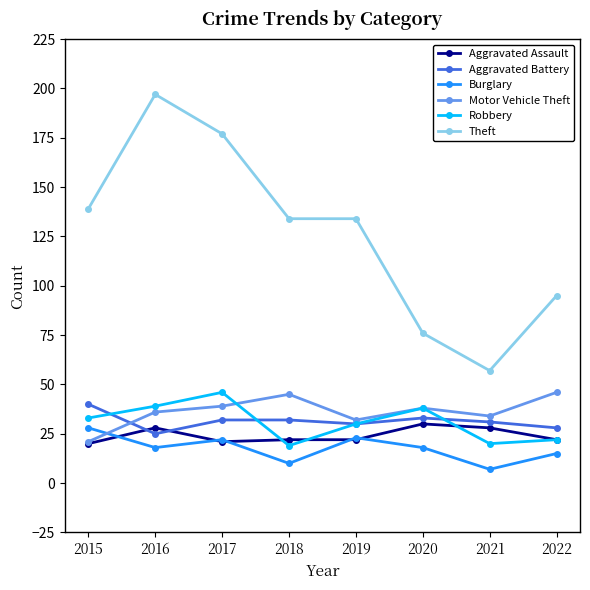

Where does the Burglary series first go above 18?

2015